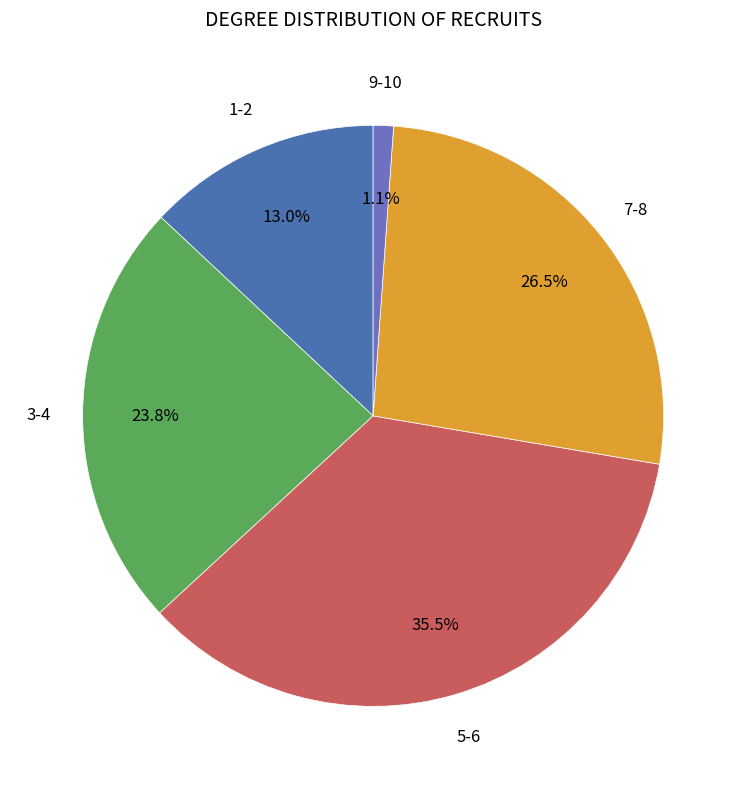

Count the number of slices in the pie.

5